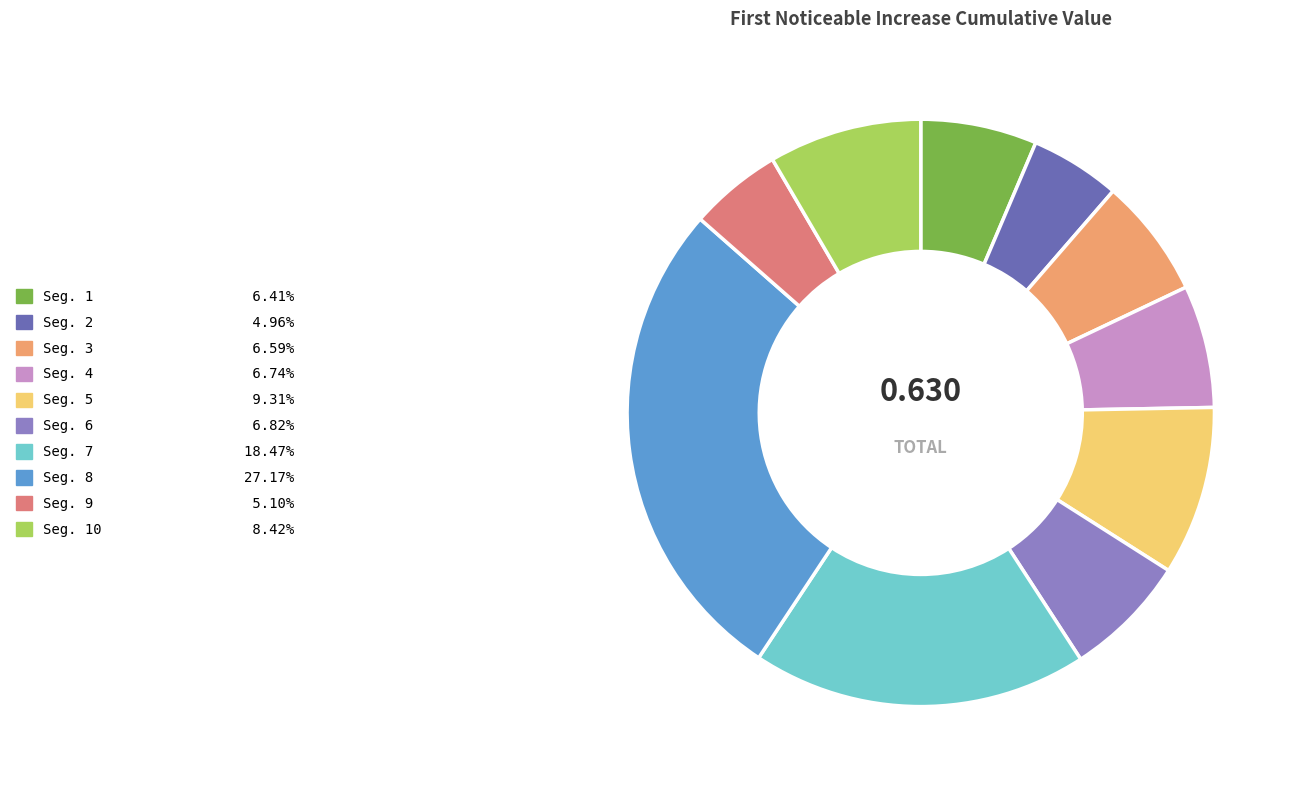

Is the sum of Seg. 6 6.82% and Seg. 9 5.10% greater than half?

No